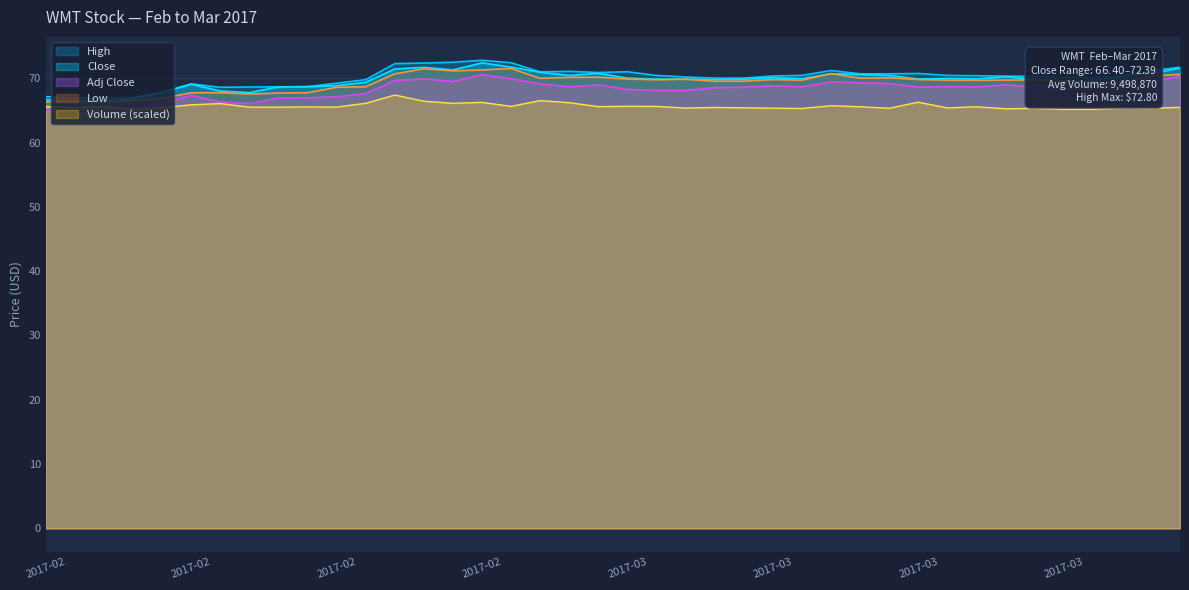

At which category does Close reach its first local valley?

2017-02-06